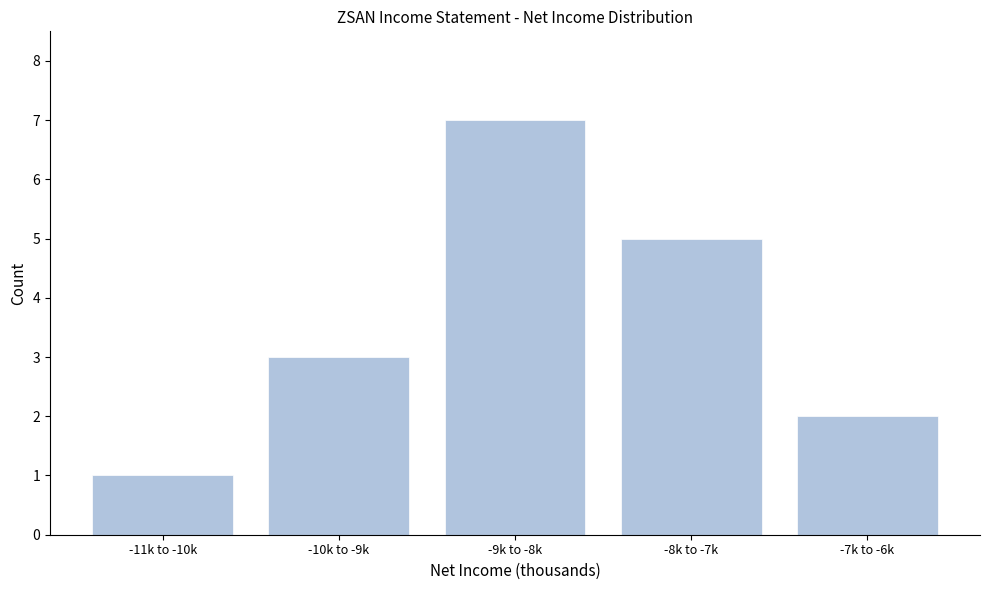

Reading left to right, what are all the values shown in this chart?

-11k to -10k=1	-10k to -9k=3	-9k to -8k=7	-8k to -7k=5	-7k to -6k=2